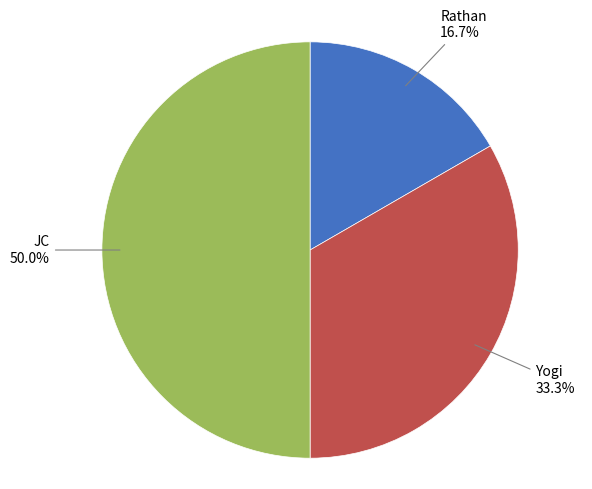

Rank the categories by value from highest to lowest.

JC, Yogi, Rathan